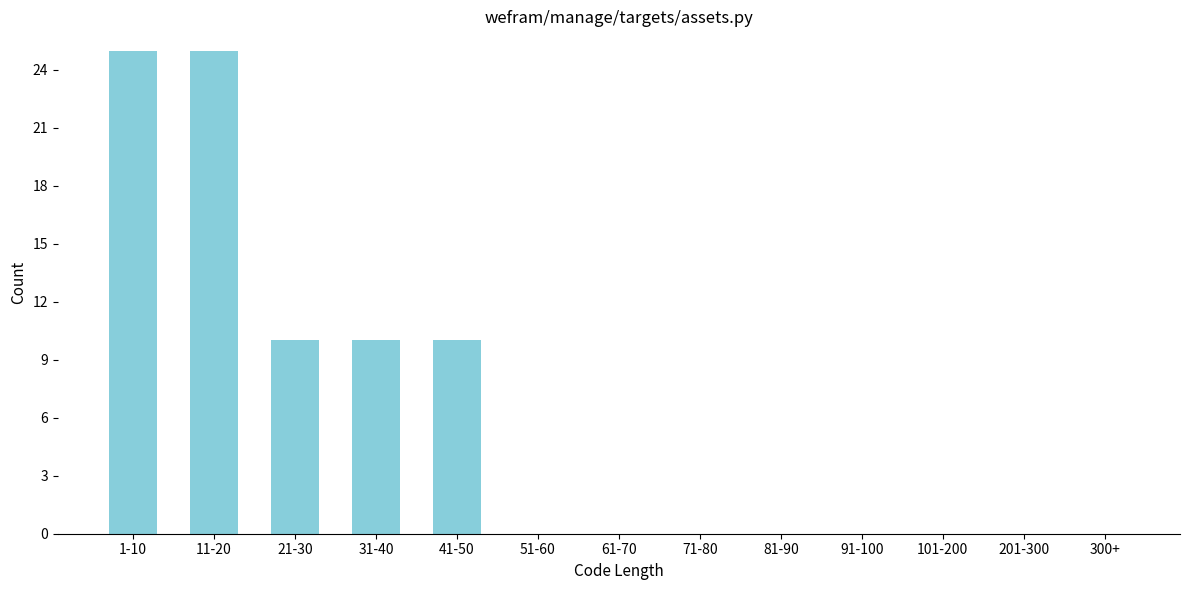

Reading right to left, extract all data points from this chart.

300+=0	201-300=0	101-200=0	91-100=0	81-90=0	71-80=0	61-70=0	51-60=0	41-50=10	31-40=10	21-30=10	11-20=25	1-10=25